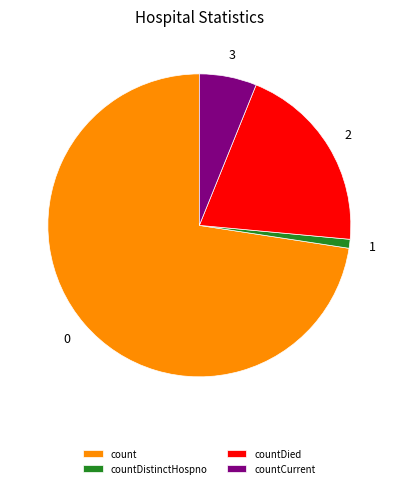

Which slice is the smallest?

countDistinctHospno